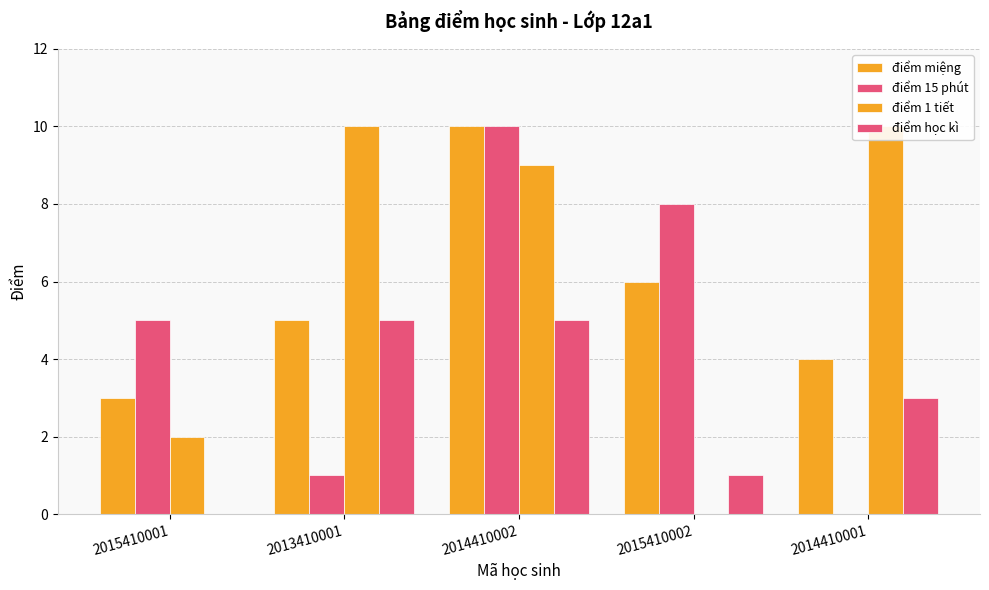

What value does the điểm học kì series have at 2014410001?

3